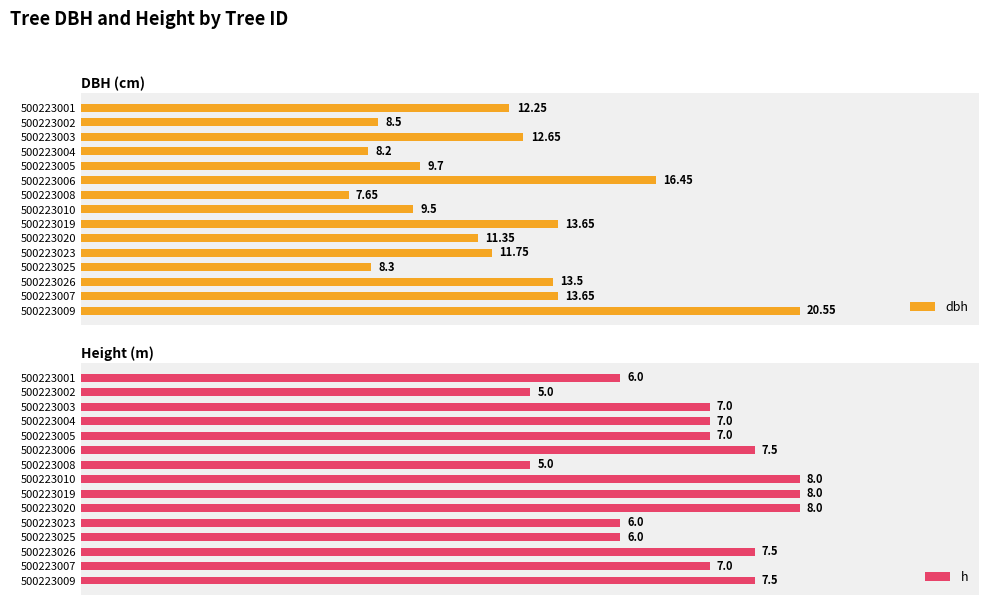

The value of dbh at 500223026 is 20.3. True or false?

False